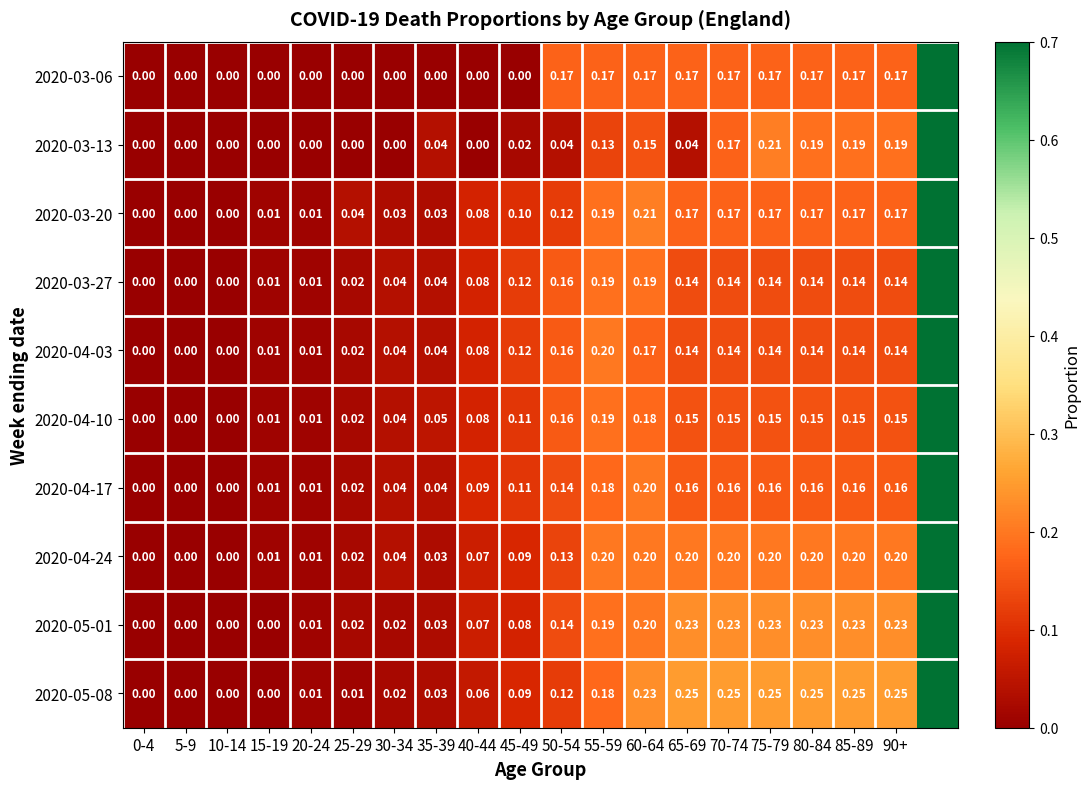

Is the value of 2020-03-27 at 5-9 greater than the value of 2020-05-08 at 85-89?

No